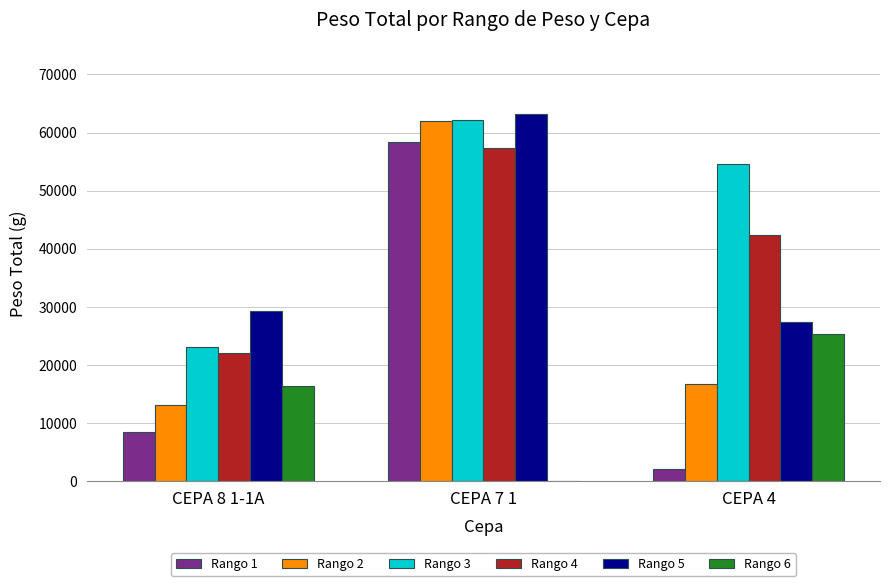

Which category has the highest value across all series?

CEPA 7 1